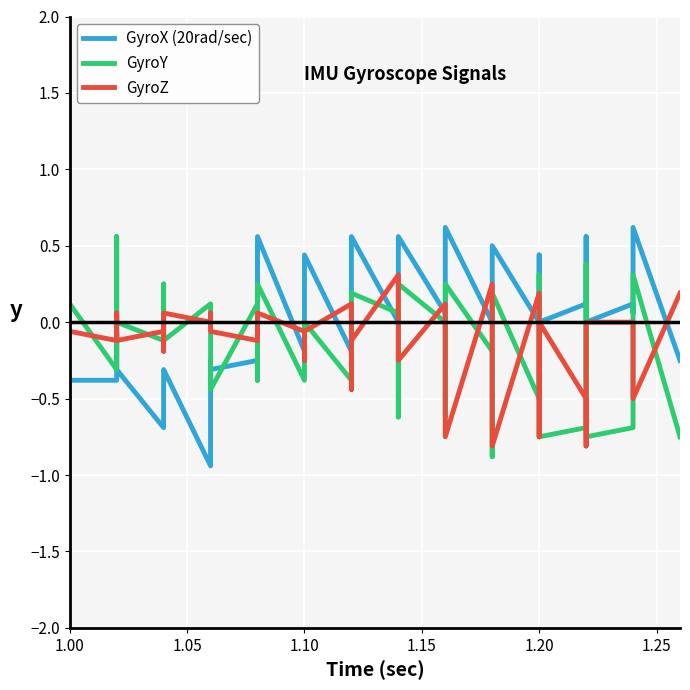

Is the value of GyroZ at 39 greater than the value of GyroX (20rad/sec) at 21?

Yes